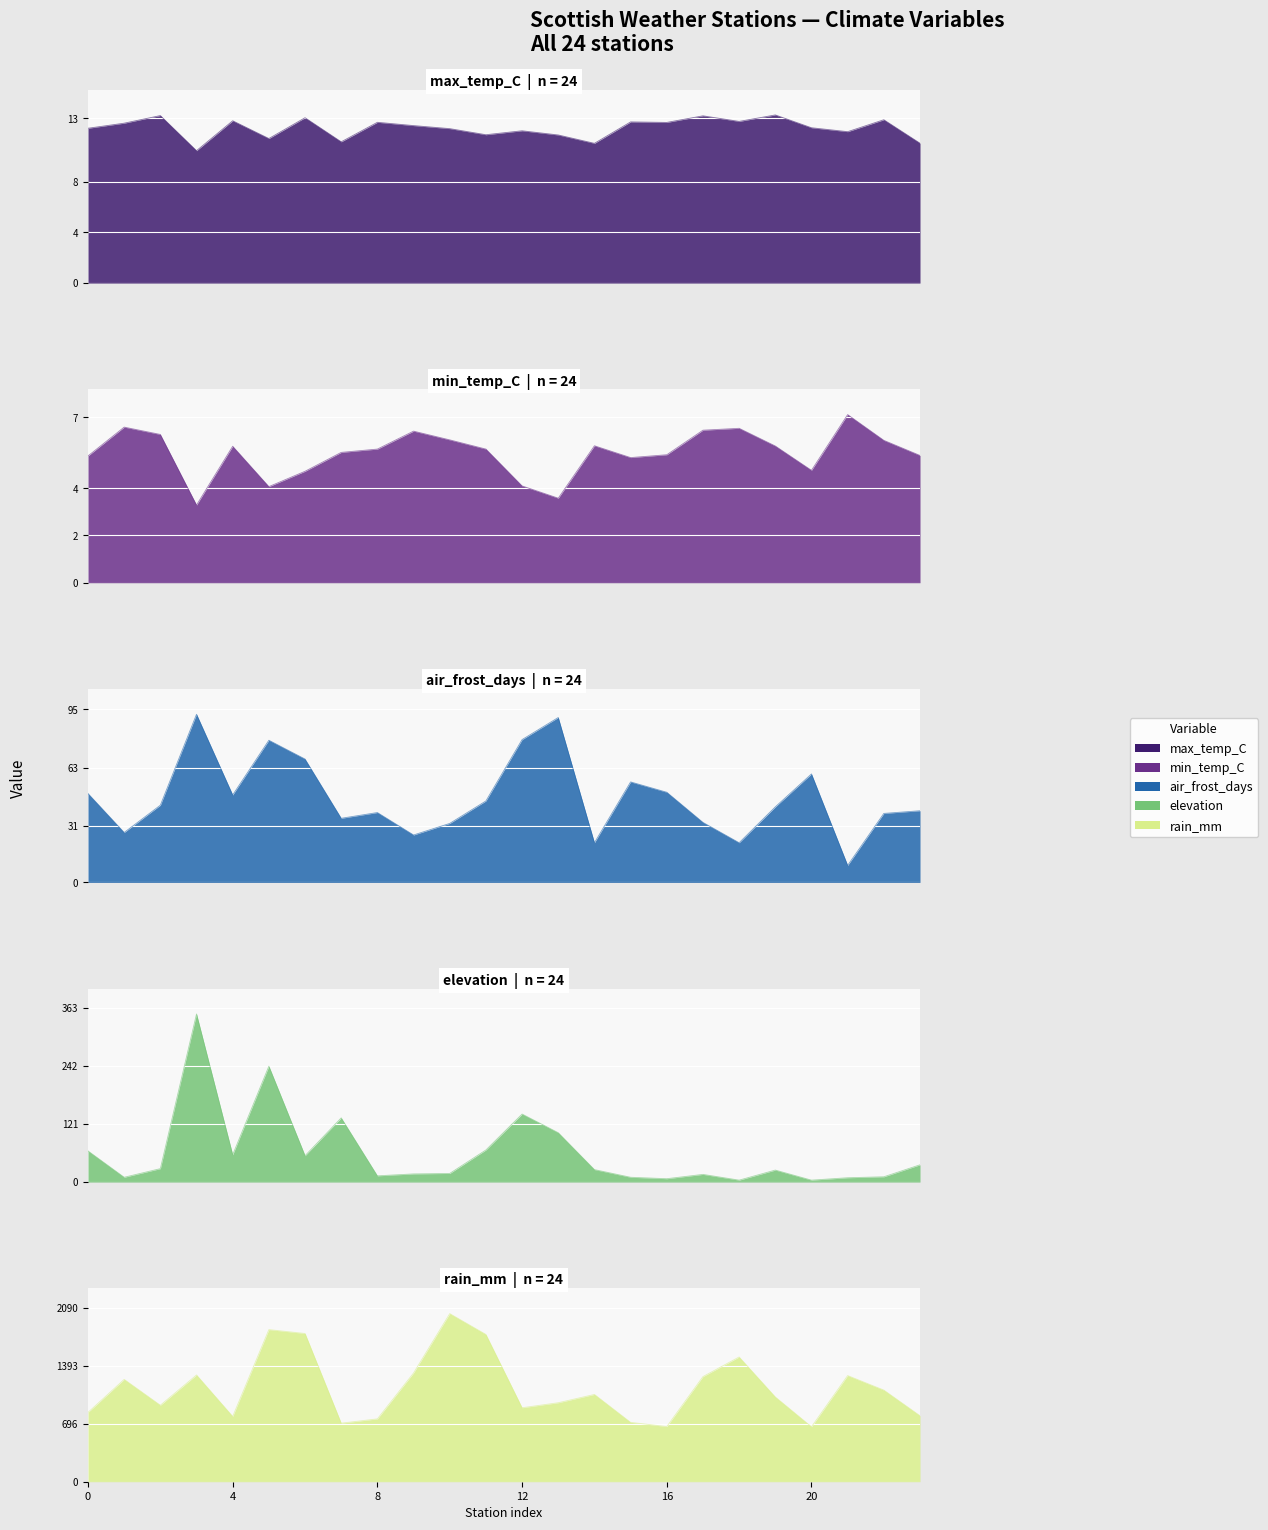

What is the average value of the air_frost_days series?

46.6